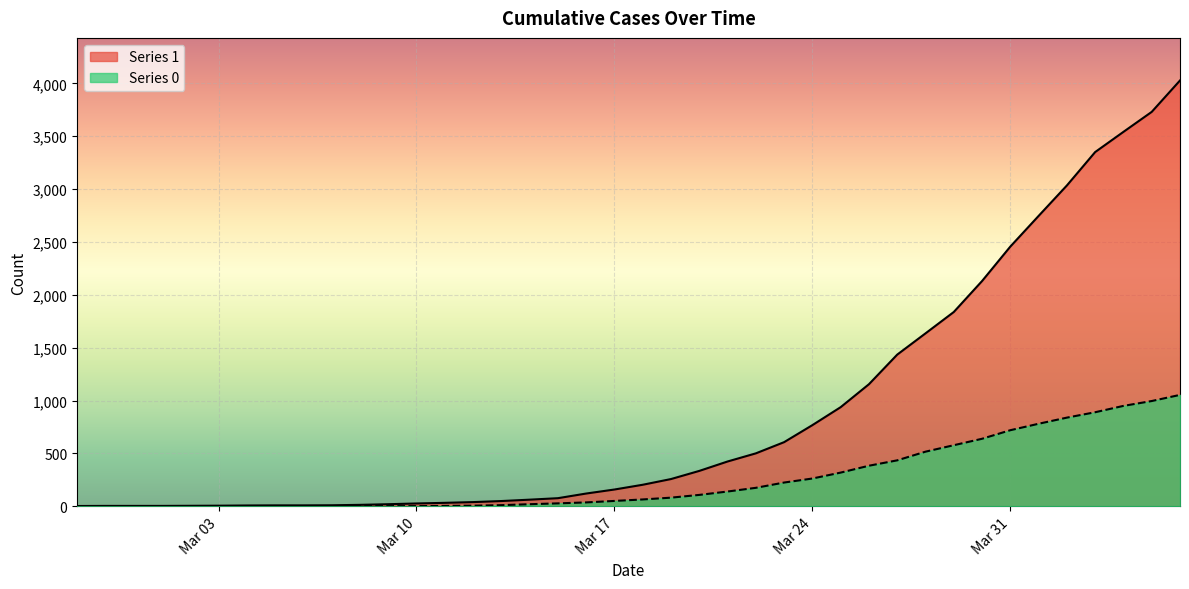

Rank the series by their average value, from lowest to highest.

Series 0, Series 1